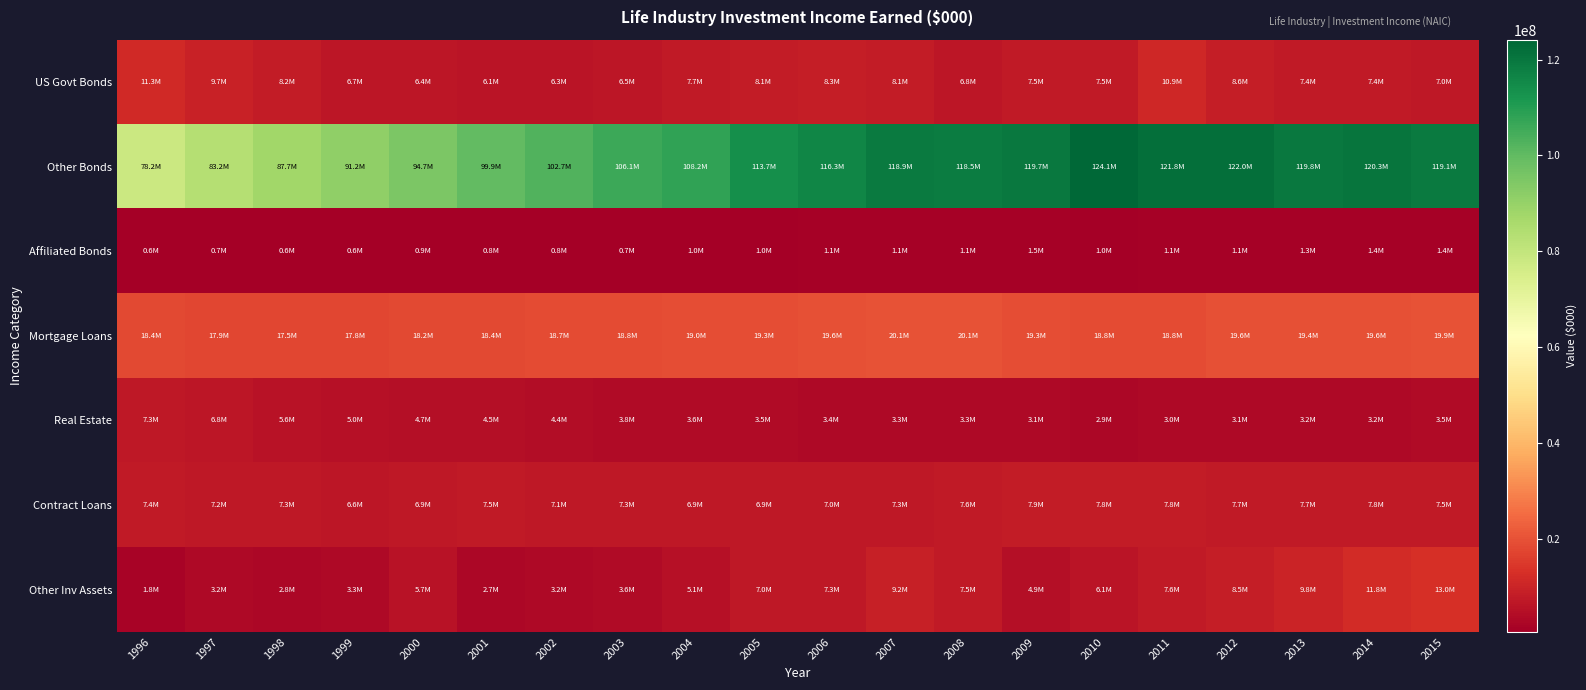

Reading left to right, what are all the values shown in this chart?

US Govt Bonds: 1996=11279923.1	1997=9732472.5	1998=8227182.9	1999=6667844.1	2000=6373574.8	2001=6050379.8	2002=6268389.9	2003=6518625.1	2004=7745290.3	2005=8147182.3	2006=8334954.1	2007=8102705.4	2008=6763941.4	2009=7465972.7	2010=7457519.0	2011=10934480.5	2012=8567174.9	2013=7357980.5	2014=7373853.4	2015=7031350.0
Other Bonds: 1996=78155078.5	1997=83246195.7	1998=87731187.0	1999=91218446.7	2000=94704018.0	2001=99890100.2	2002=102748111.2	2003=106126266.6	2004=108175885.0	2005=113696348.6	2006=116318168.0	2007=118913789.1	2008=118504770.0	2009=119718321.3	2010=124131976.7	2011=121836896.9	2012=122002689.2	2013=119786695.9	2014=120299508.3	2015=119089273.8
Affiliated Bonds: 1996=566884.1	1997=699076.6	1998=601536.7	1999=630489.4	2000=889798.6	2001=835833.7	2002=841757.4	2003=667678.9	2004=950908.4	2005=1037962.9	2006=1124733.4	2007=1135355.4	2008=1129443.1	2009=1465092.7	2010=997355.7	2011=1095263.7	2012=1134504.2	2013=1346800.8	2014=1386229.2	2015=1409900.7
Mortgage Loans: 1996=18416836.5	1997=17896966.5	1998=17490627.1	1999=17823798.3	2000=18200620.5	2001=18405545.0	2002=18733055.0	2003=18754747.1	2004=18958128.7	2005=19313114.3	2006=19592571.7	2007=20051596.3	2008=20088113.6	2009=19339282.5	2010=18833352.3	2011=18848684.2	2012=19553397.8	2013=19405391.7	2014=19566742.2	2015=19928748.7
Real Estate: 1996=7320986.4	1997=6826675.8	1998=5611763.7	1999=4951680.7	2000=4671188.8	2001=4477523.9	2002=4400118.0	2003=3803585.6	2004=3563388.7	2005=3495366.4	2006=3374352.8	2007=3320121.5	2008=3339228.0	2009=3111956.2	2010=2941383.9	2011=3005735.0	2012=3077644.1	2013=3151840.9	2014=3183434.3	2015=3498075.5
Contract Loans: 1996=7388216.6	1997=7232069.6	1998=7276186.6	1999=6626188.6	2000=6872318.6	2001=7463930.7	2002=7071960.7	2003=7285359.7	2004=6894773.5	2005=6922926.5	2006=6977920.9	2007=7308768.0	2008=7596489.9	2009=7920835.1	2010=7828724.7	2011=7813696.5	2012=7709969.6	2013=7700506.5	2014=7766395.8	2015=7487871.7
Other Inv Assets: 1996=1781835.6	1997=3153720.0	1998=2804212.1	1999=3294489.3	2000=5721056.9	2001=2713298.0	2002=3214303.0	2003=3595138.9	2004=5097966.1	2005=7037144.8	2006=7254495.2	2007=9212193.8	2008=7466625.4	2009=4893961.3	2010=6090622.0	2011=7638938.5	2012=8491719.0	2013=9765634.1	2014=11806690.9	2015=12978995.6